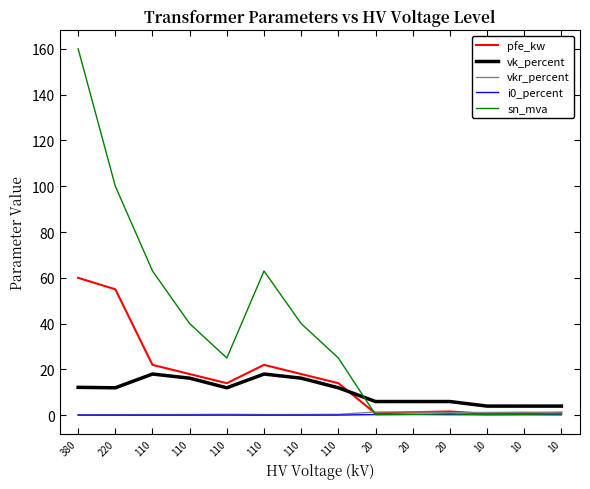

The i0_percent series shows 0.3 at 20. True or false?

True